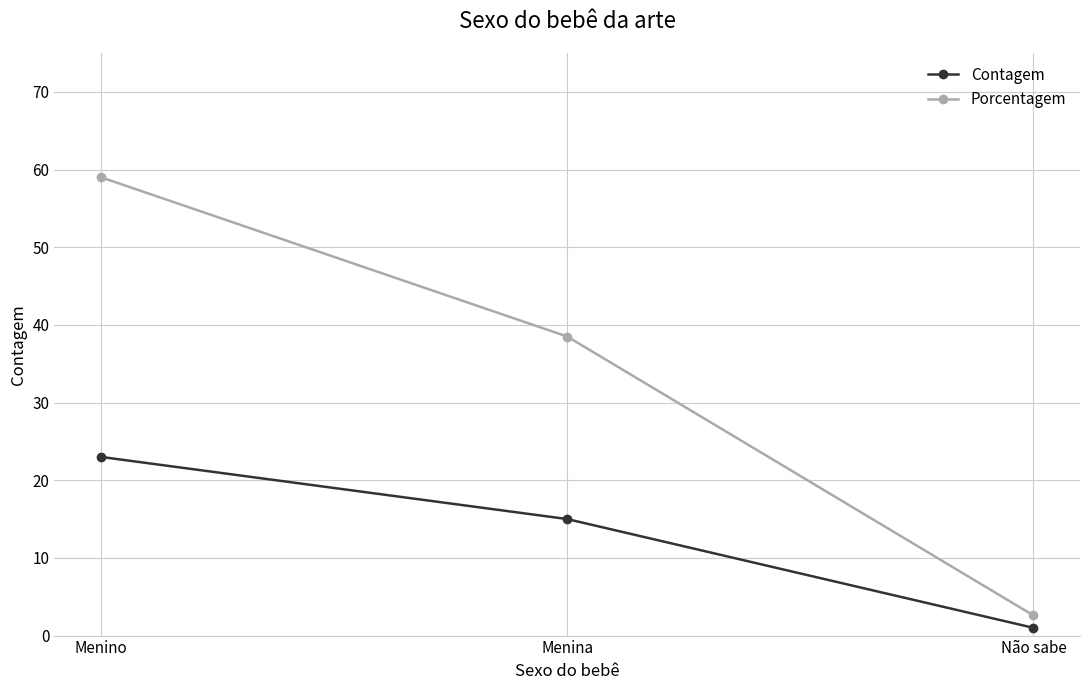

What is the label of the 2nd point from the left?

Menina